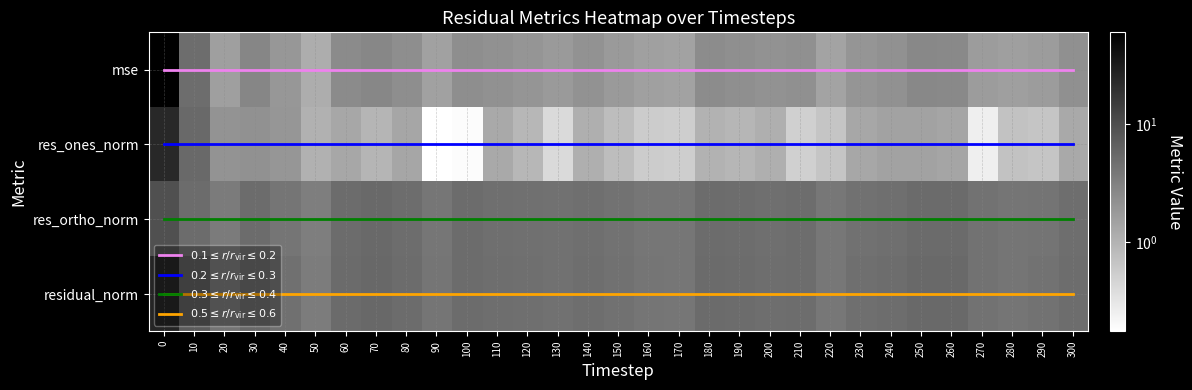

Rank the categories by residual_norm value from highest to lowest.

0, 10, 30, 70, 250, 260, 60, 180, 100, 80, 190, 300, 210, 240, 110, 140, 200, 230, 120, 40, 150, 130, 290, 270, 20, 280, 160, 90, 170, 220, 50